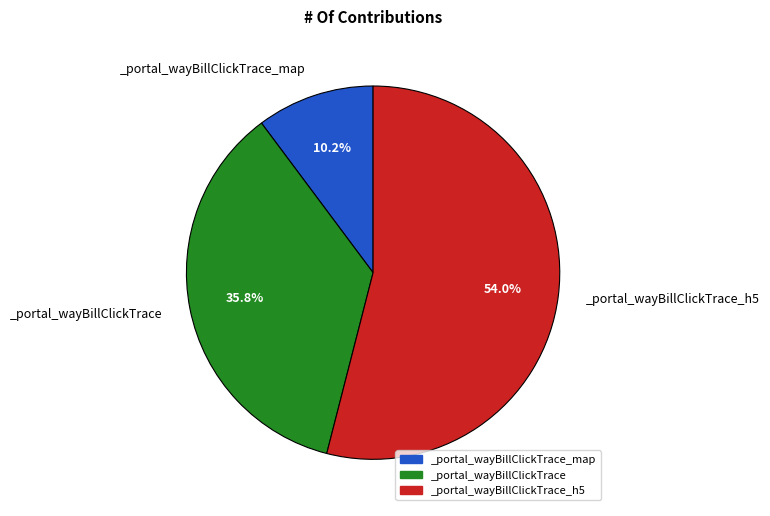

Combined, what portion of the pie is _portal_wayBillClickTrace_map and _portal_wayBillClickTrace?

46.0%